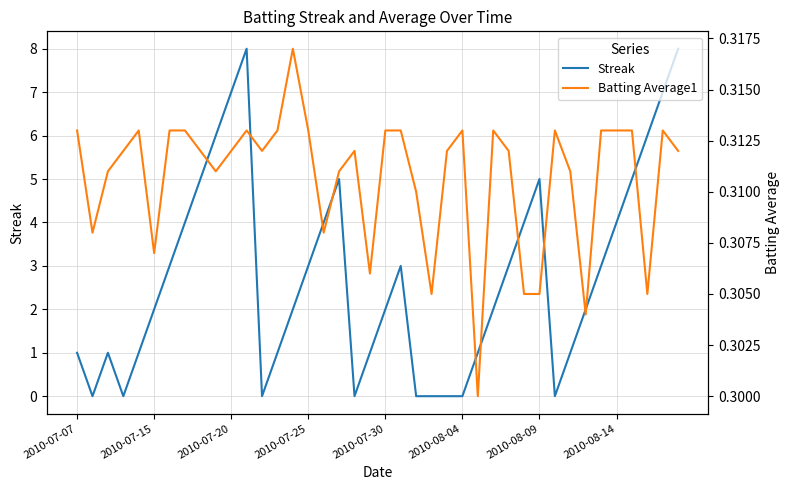

What is the average value of the Batting Average1 series?

0.3